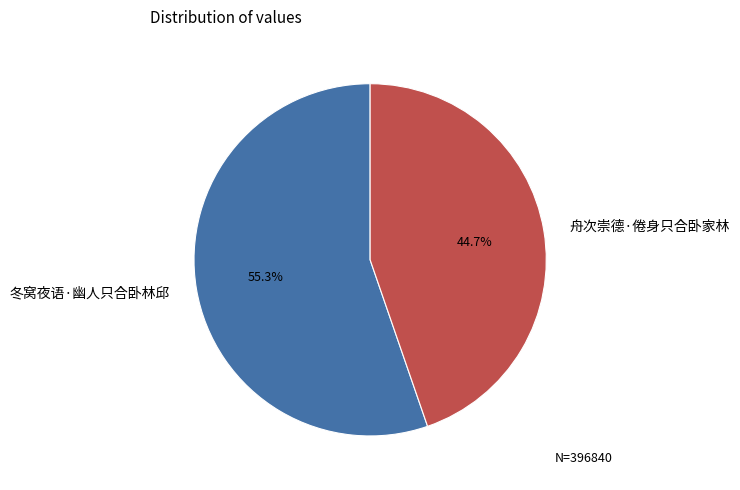

Does 冬窝夜语·幽人只合卧林邱 represent more than half of the total?

Yes